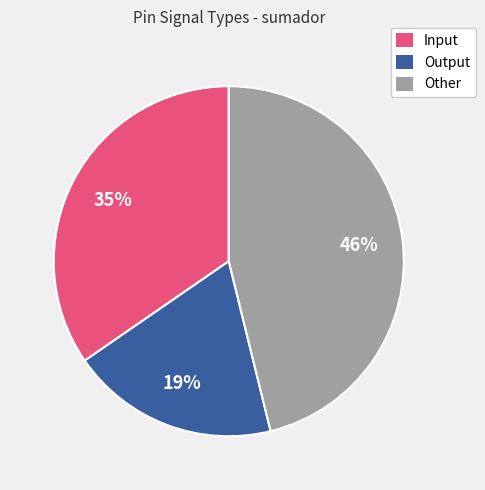

Is there any slice that represents more than half of the pie?

No